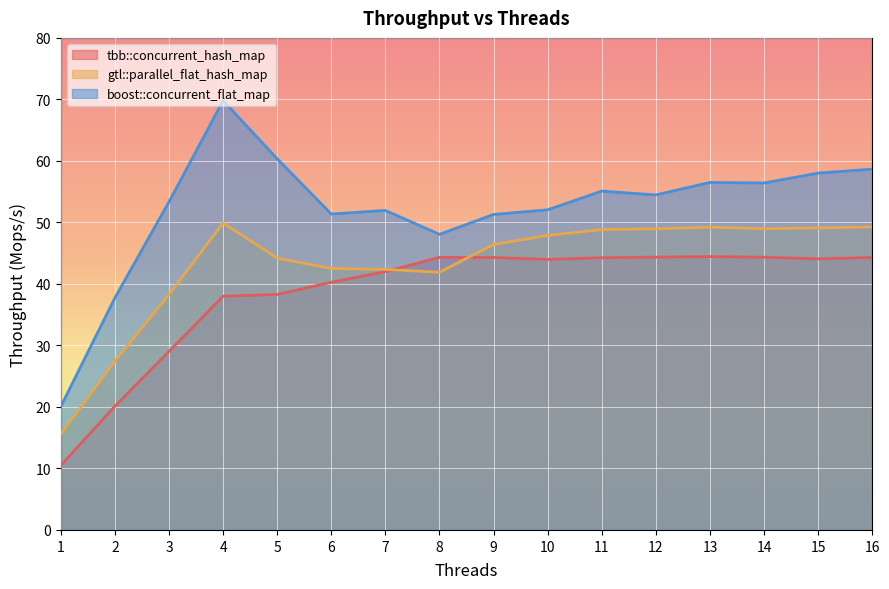

Where is boost::concurrent_flat_map nearest to the value 44?

8